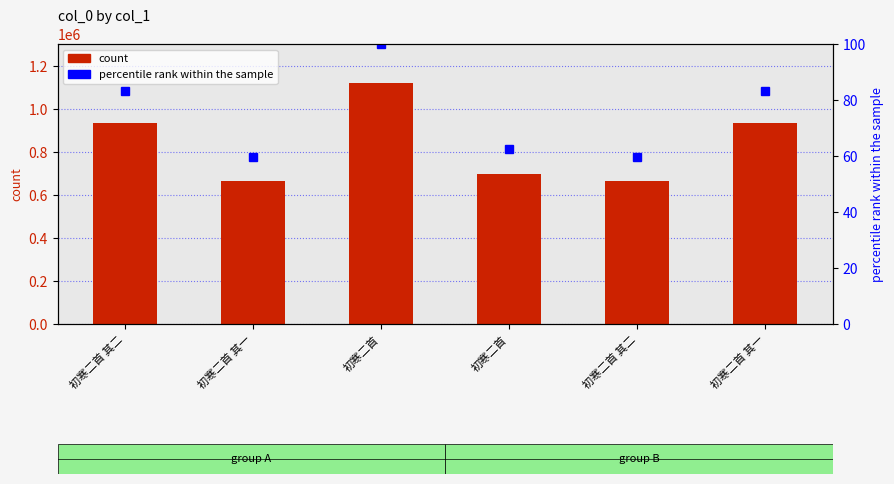

Count the number of values greater than 932067.

2